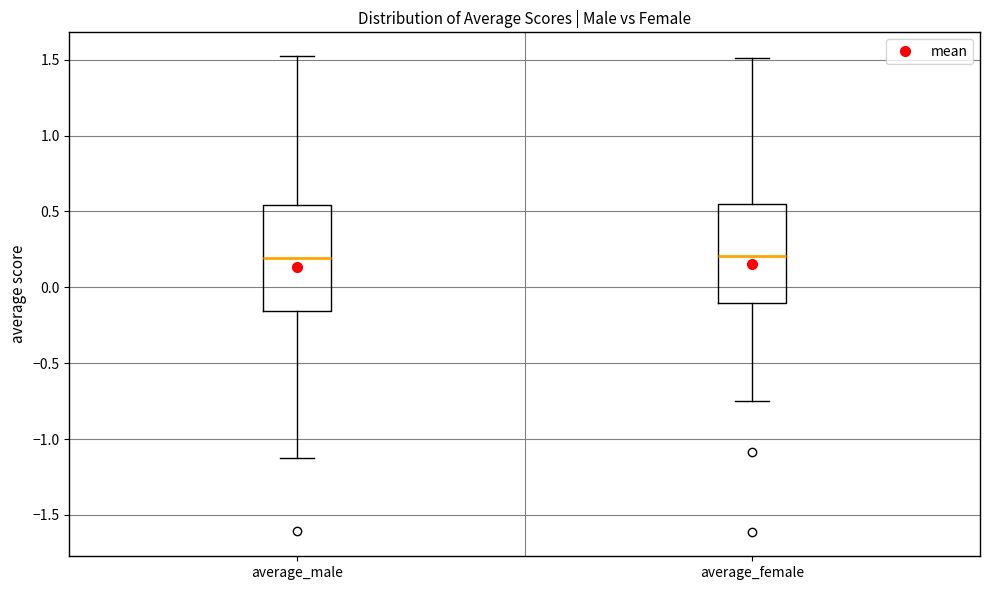

Reading left to right, read every box against the y-axis: the position of its median line, the range the box covers, and the ends of its whiskers. The values are not printed on the chart, so give them approximately, as read against the axis.

average_male: median 0.20, box -0.15 to 0.55, whiskers -1.10 to 1.50
average_female: median 0.20, box -0.10 to 0.55, whiskers -0.75 to 1.50